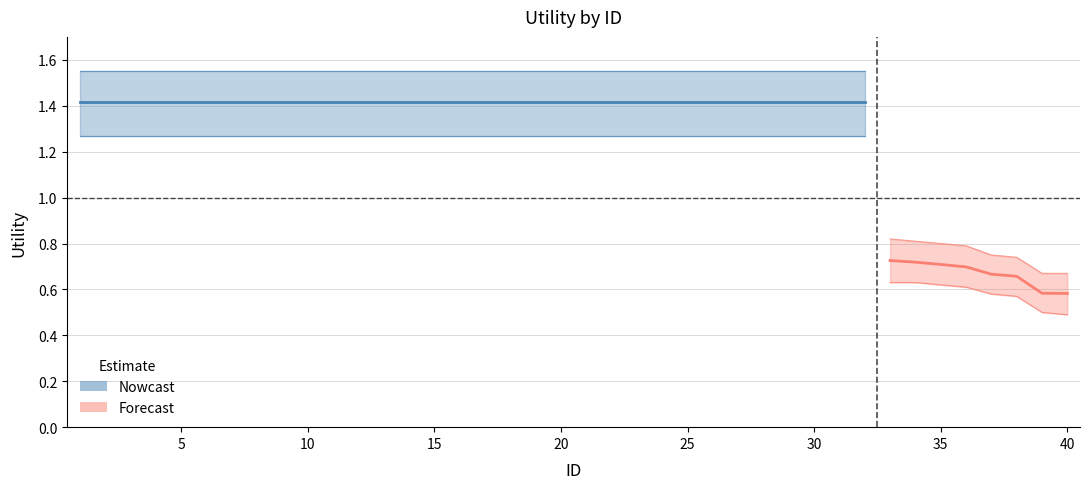

Is this an area chart (filled region under the line)?

No